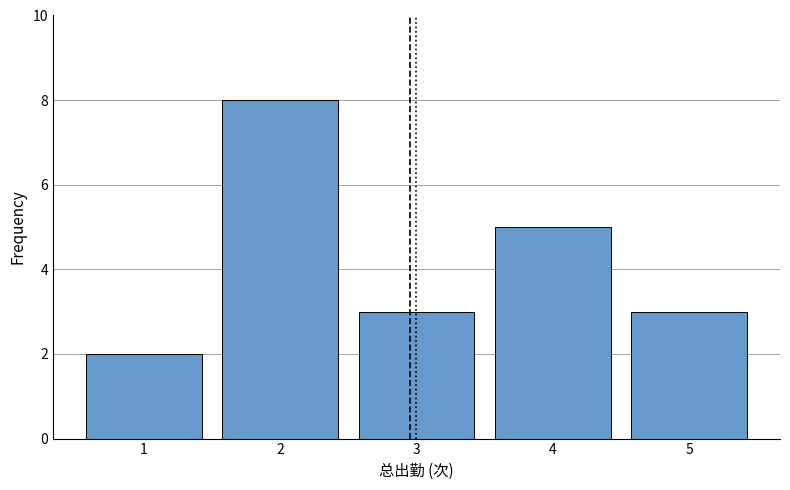

Reading left to right, list every bar in this chart as the range it spans on the x-axis followed by its height. The values are not printed on the chart, so give them approximately, as read against the axis.

0.5 to 1.5: 2
1.5 to 2.5: 8
2.5 to 3.5: 3
3.5 to 4.5: 5
4.5 to 5.5: 3